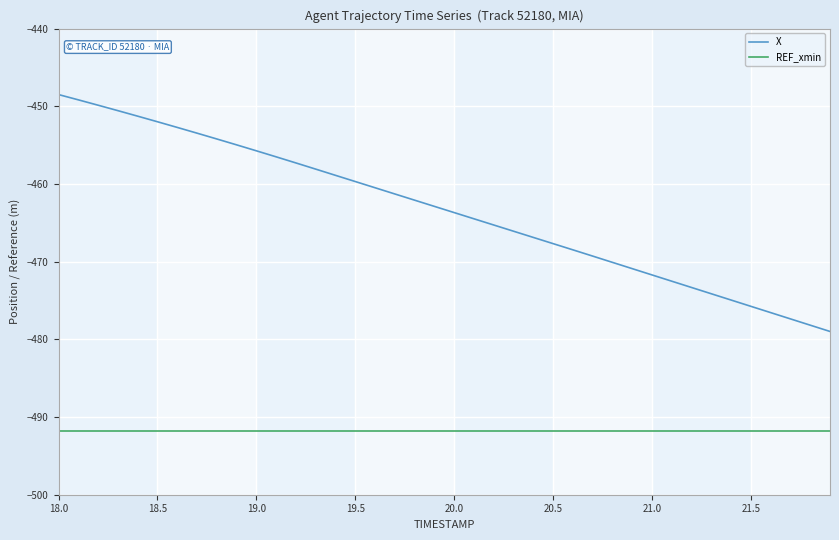

Rank the series by their maximum value, from highest to lowest.

X, REF_xmin